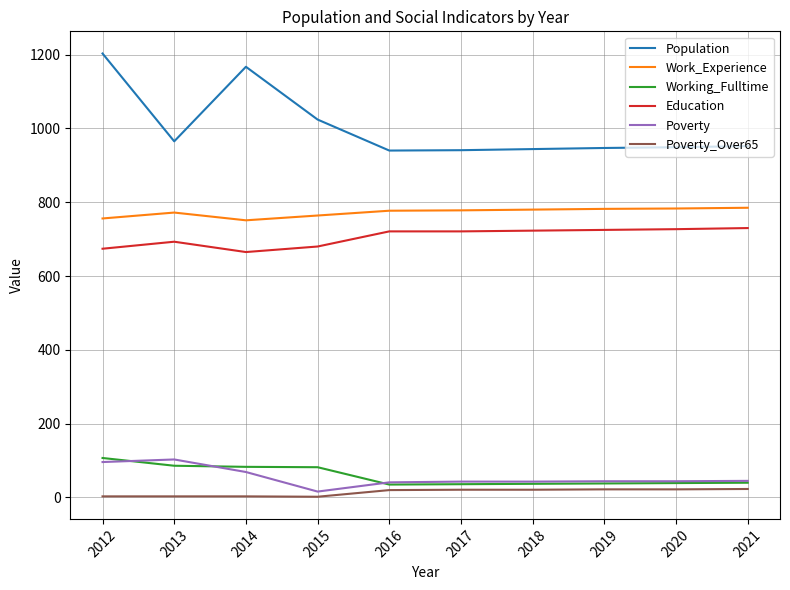

The Population series shows 1203 at 2012. True or false?

True